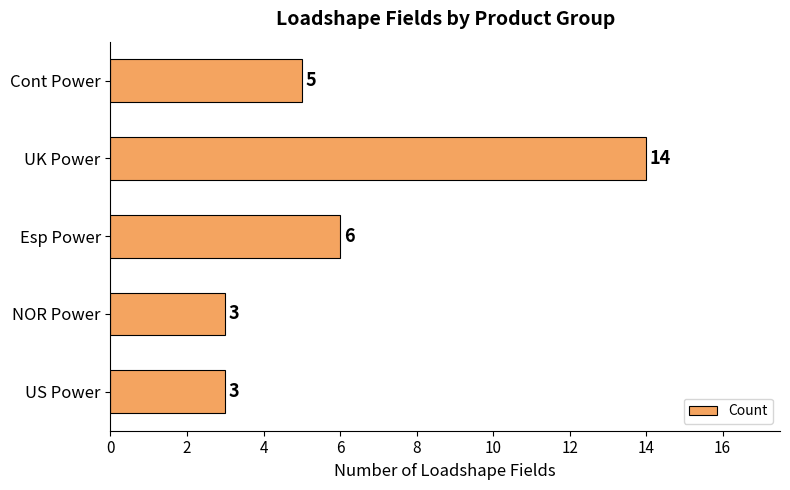

Where is the data nearest to the value 8?

Esp Power